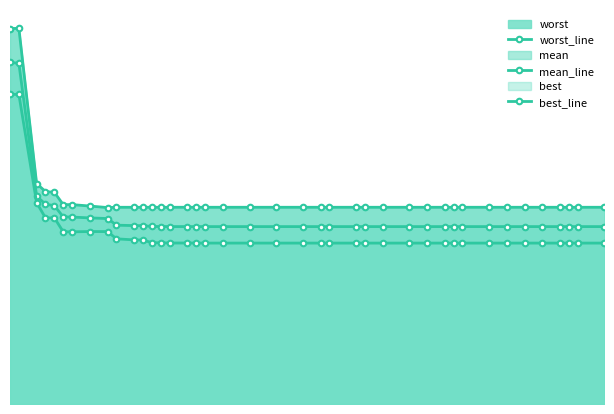

Is it true that best_line equals 1.5 at 15?

True